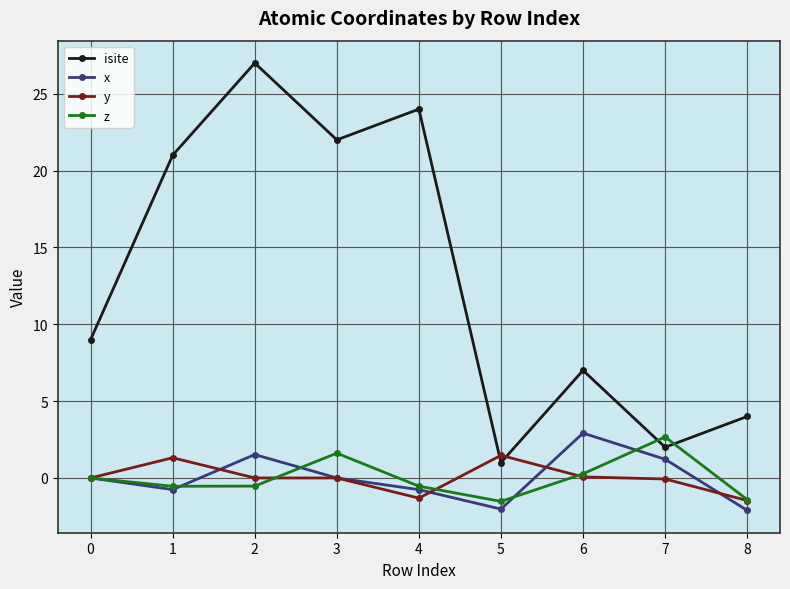

True or false: x has more than 0 points higher than both neighbors.

True